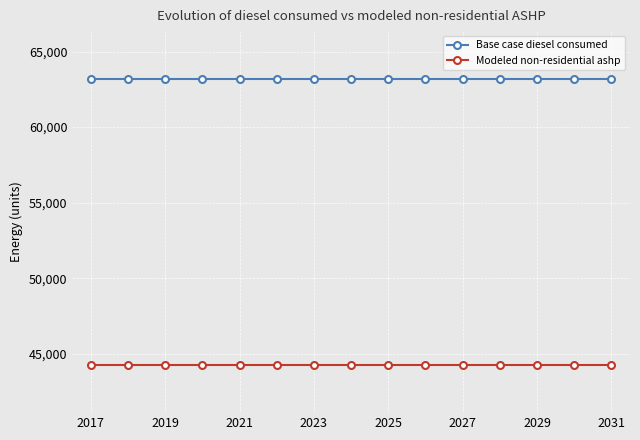

List the series in order of their overall mean, highest first.

Base case diesel consumed, Modeled non-residential ashp